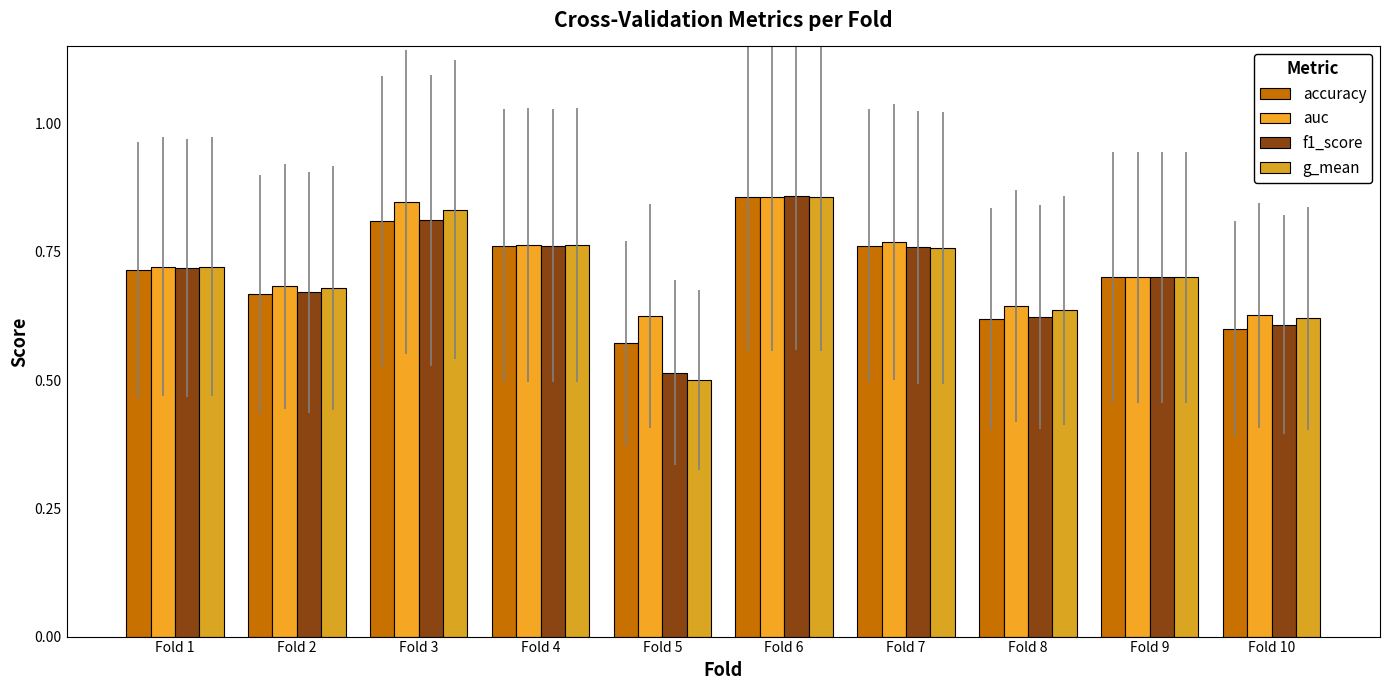

How many bars are there in total?

40